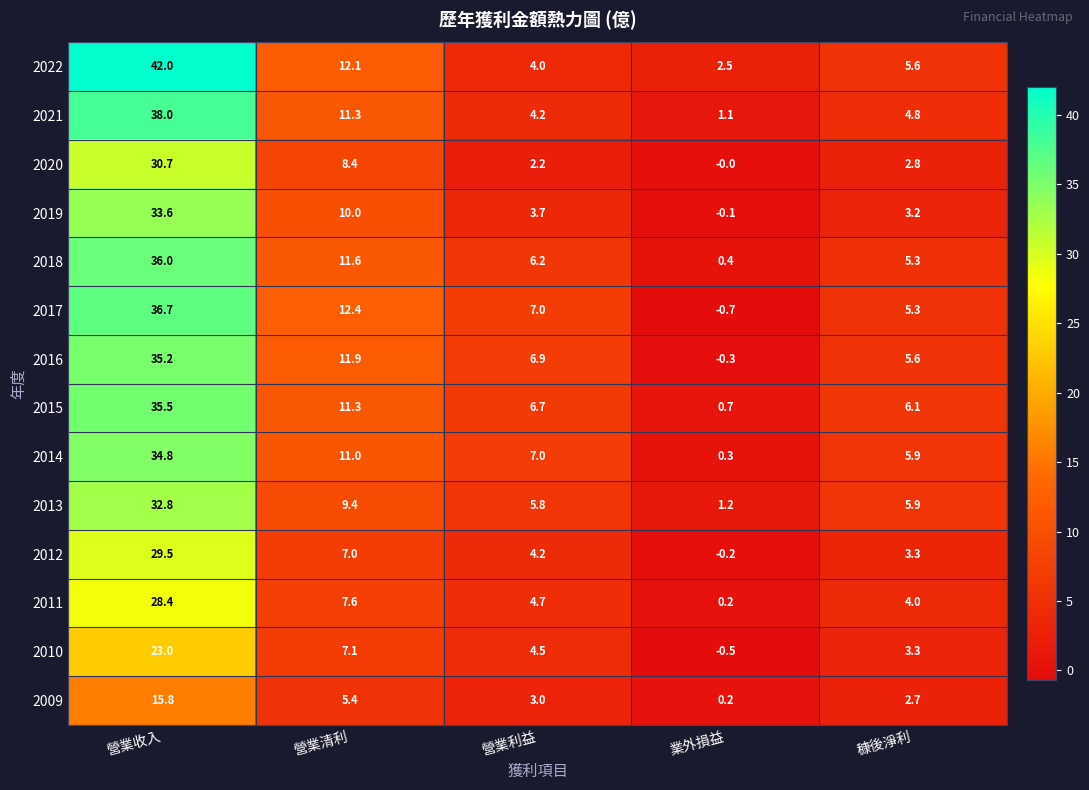

How many distinct data groups are displayed?

14